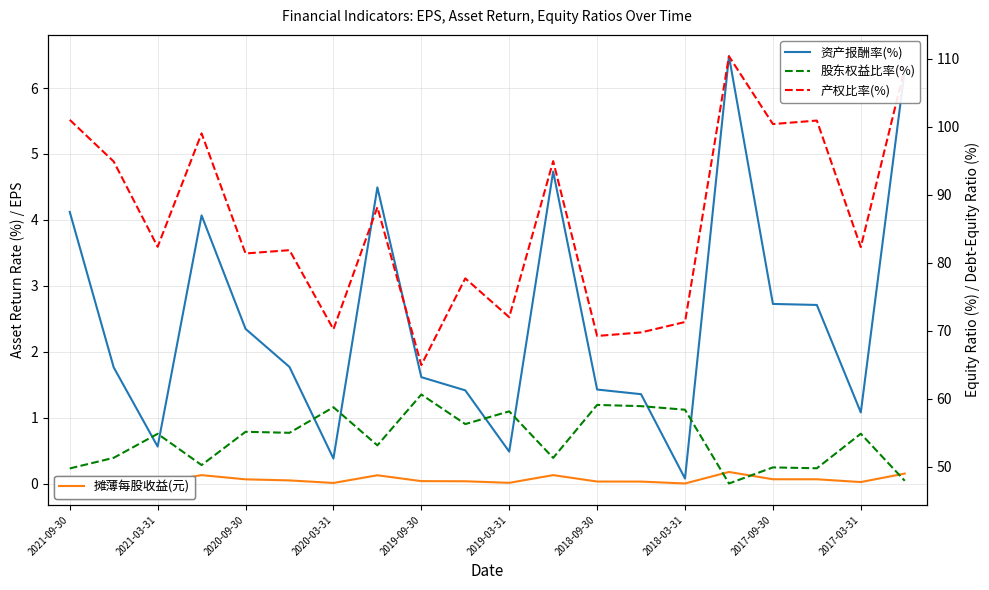

In 股东权益比率(%), how many points are higher than both neighbors (excluding endpoints)?

8